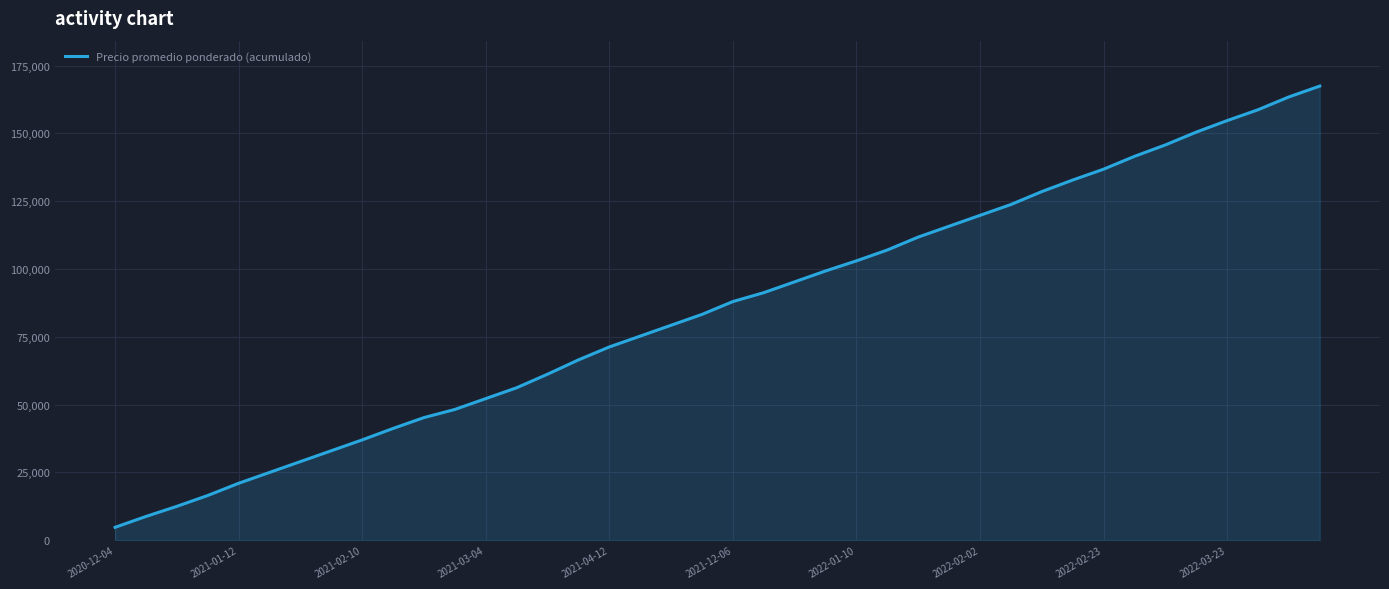

What is the maximum value shown in the chart?

167446